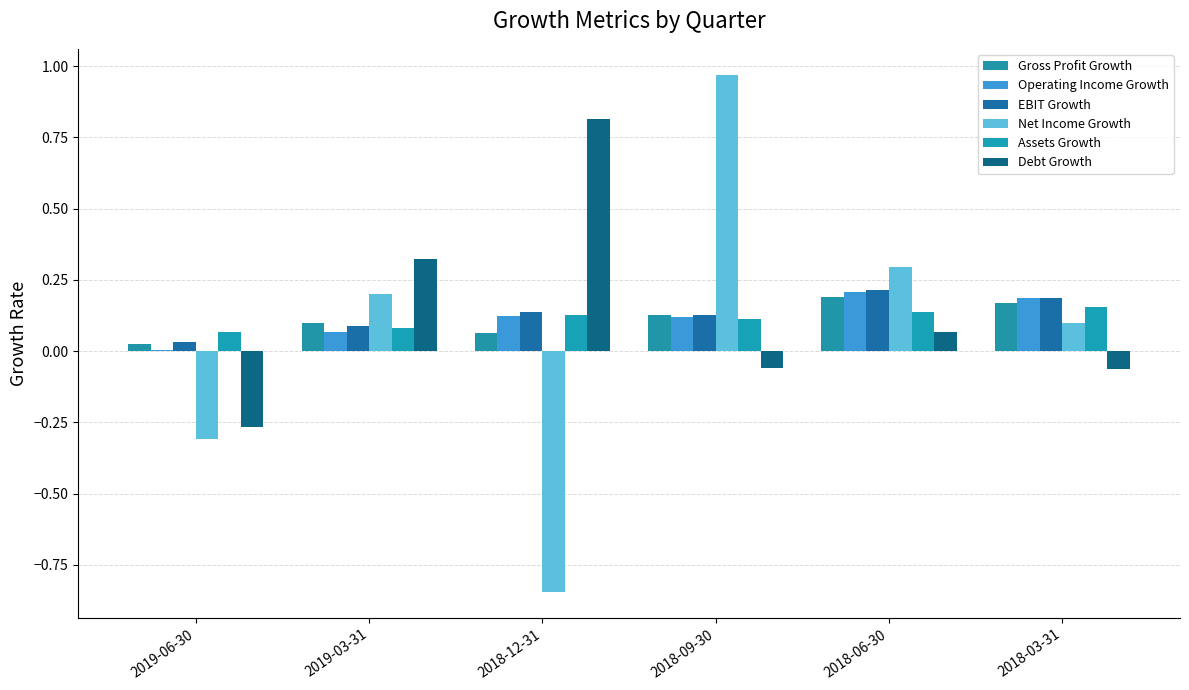

Does the chart contain stacked bars?

No